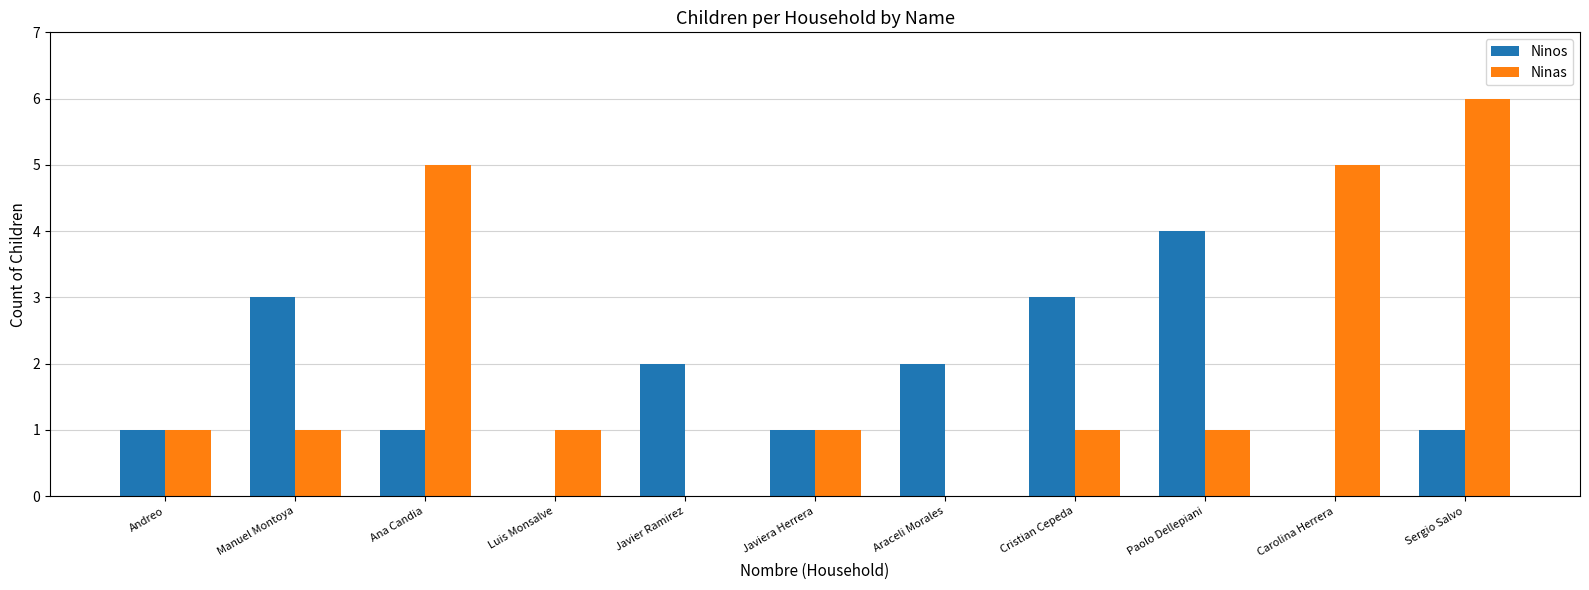

What is the sum of the Ninas values at Manuel Montoya and Ana Candia?

6